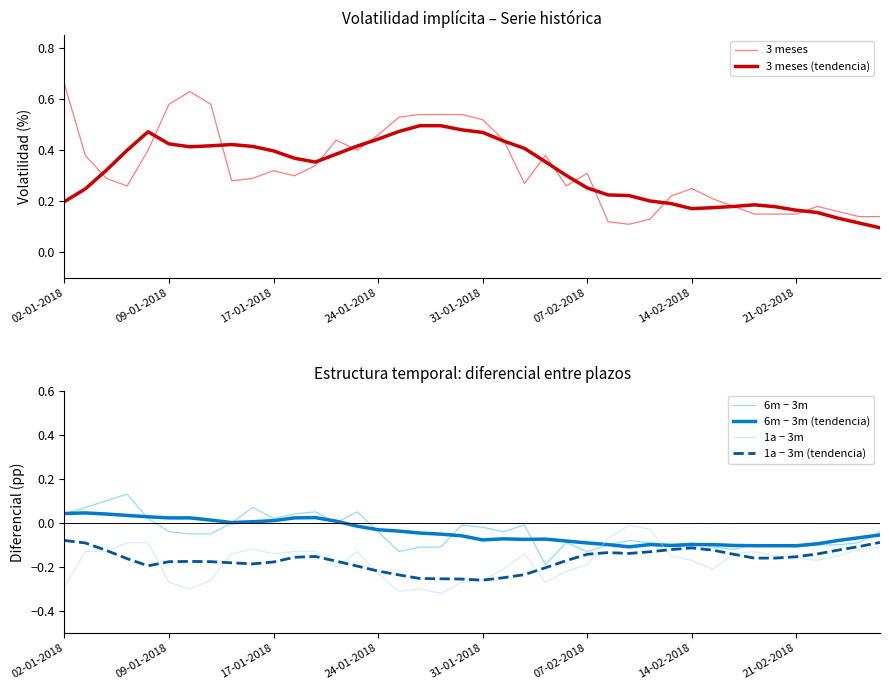

What is the average value of the 1a − 3m (tendencia) series?

-0.2